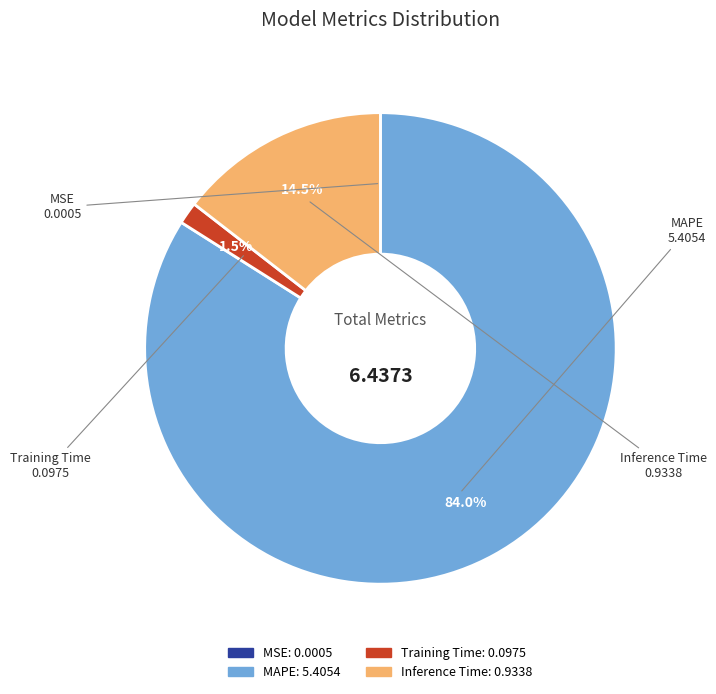

What percentage is NOT represented by MAPE?

16.0%